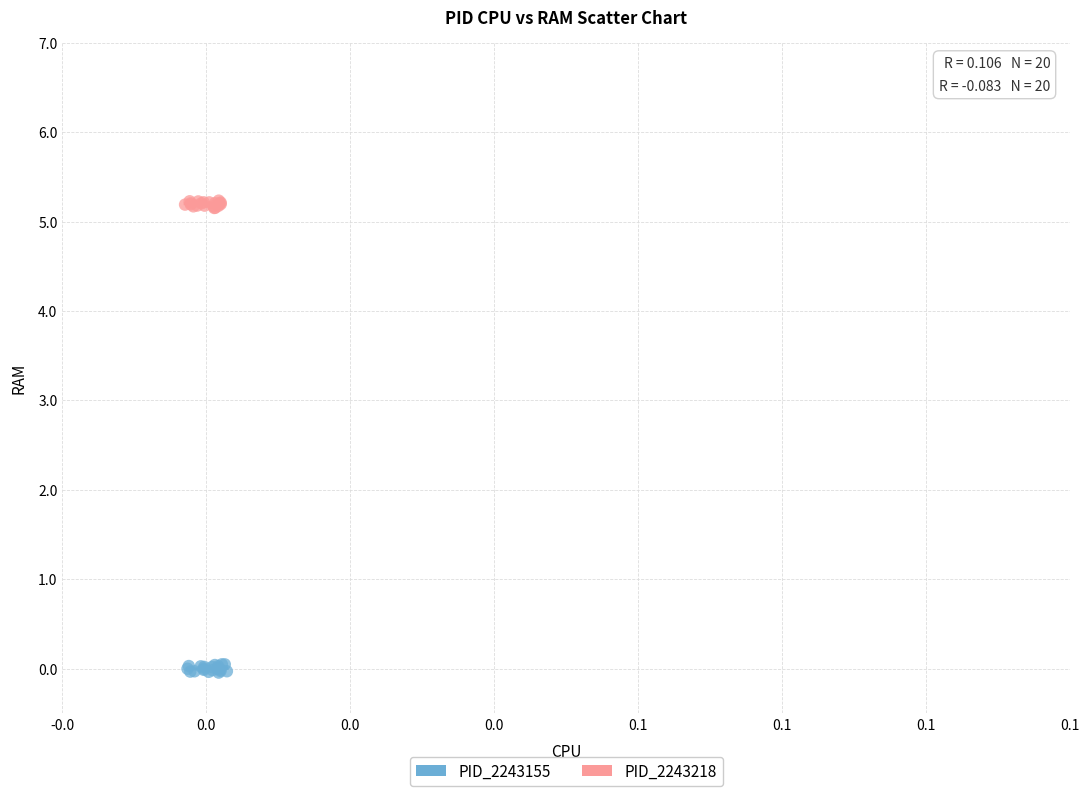

What are all the series names shown in the legend?

PID_2243155, PID_2243218